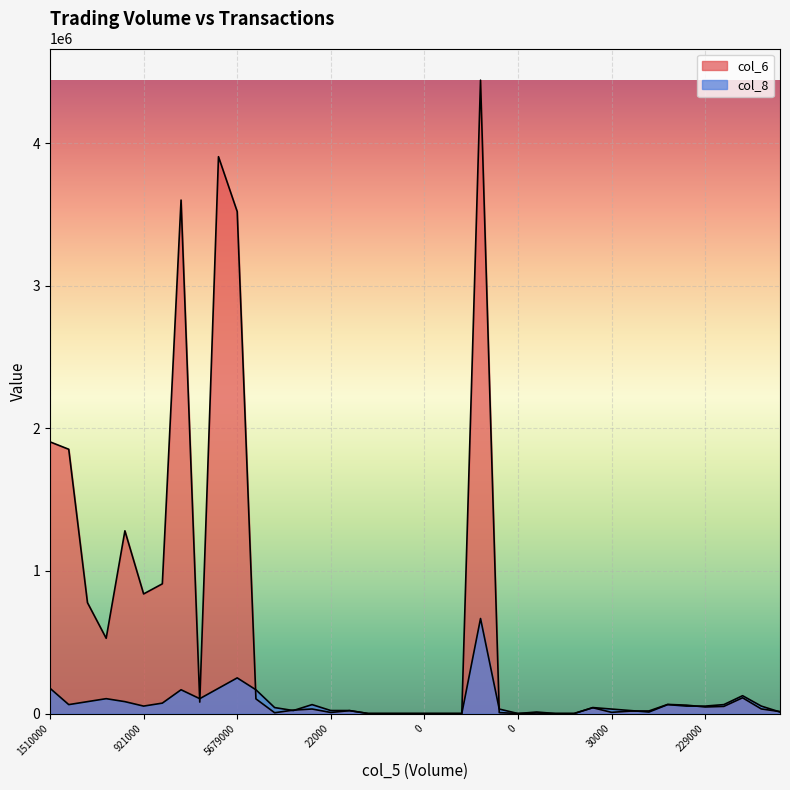

Count the number of categories in the chart.

40